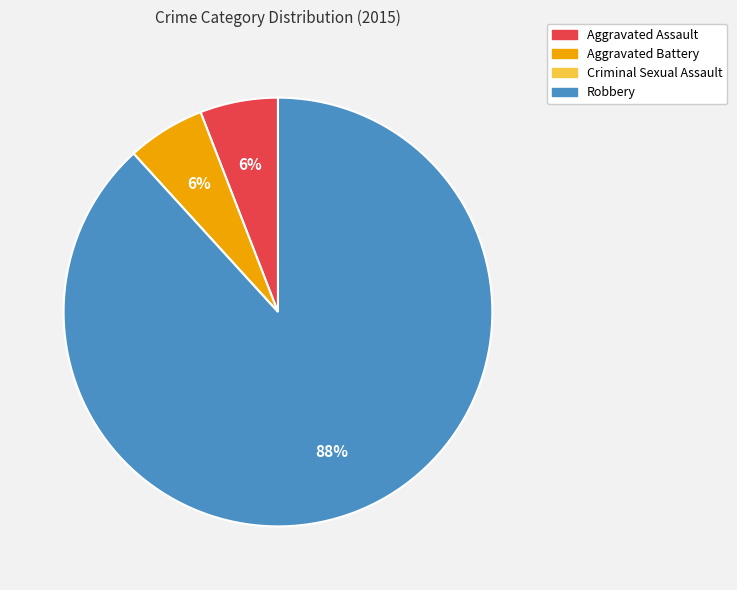

The Robbery slice represents 88% of the pie. True or false?

True